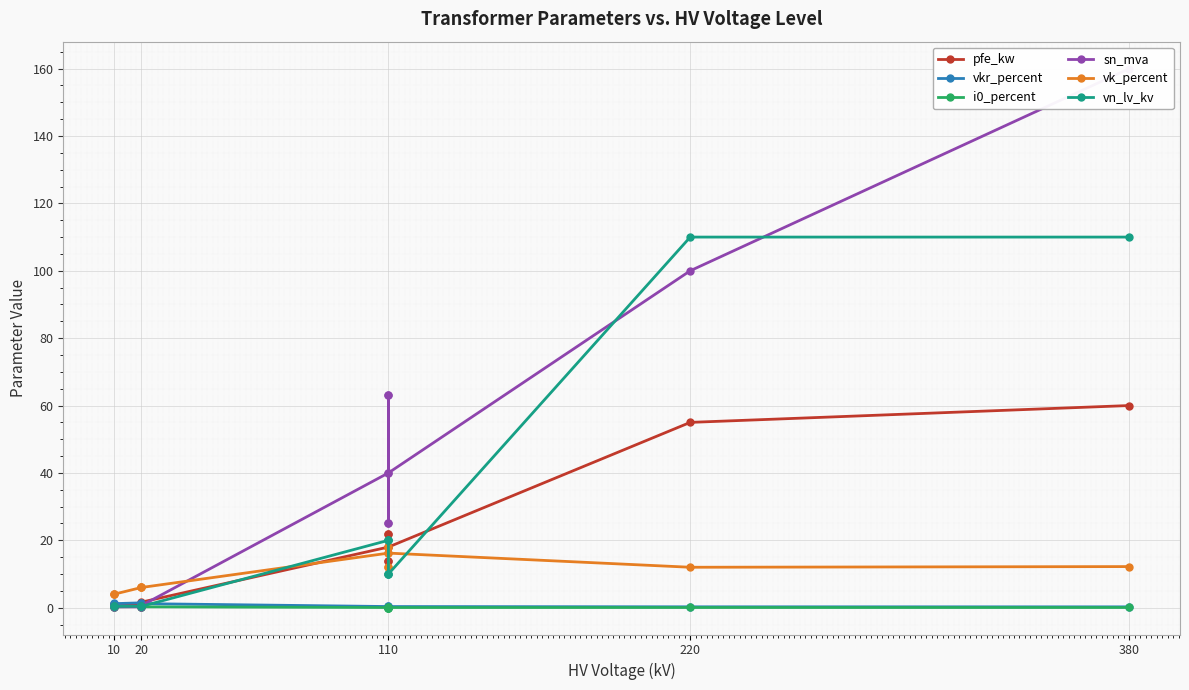

True or false: i0_percent and vn_lv_kv cross at least once.

False